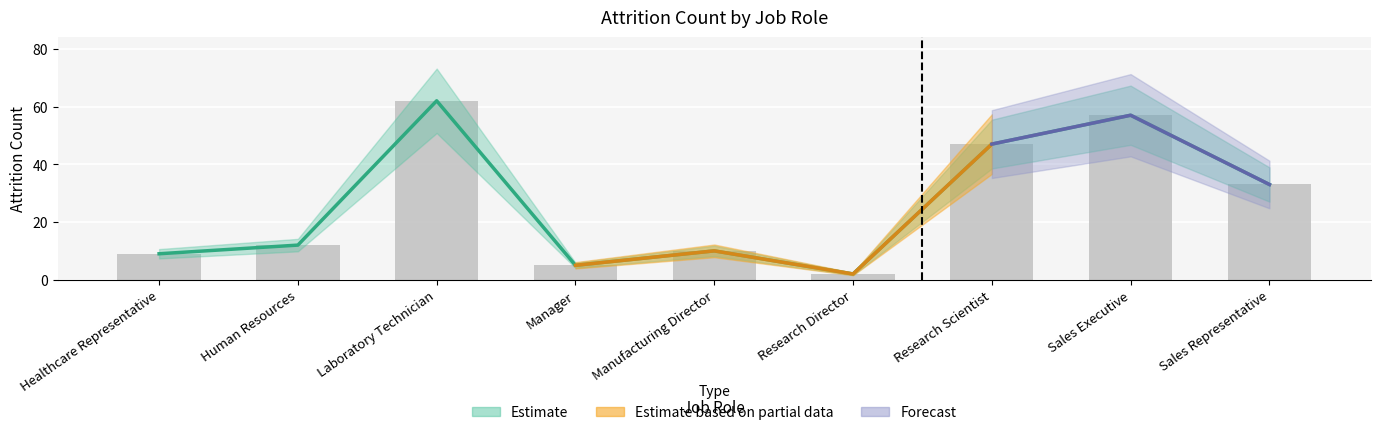

List the labels in order of value, largest first.

Laboratory Technician, Sales Executive, Research Scientist, Sales Representative, Human Resources, Manufacturing Director, Healthcare Representative, Manager, Research Director